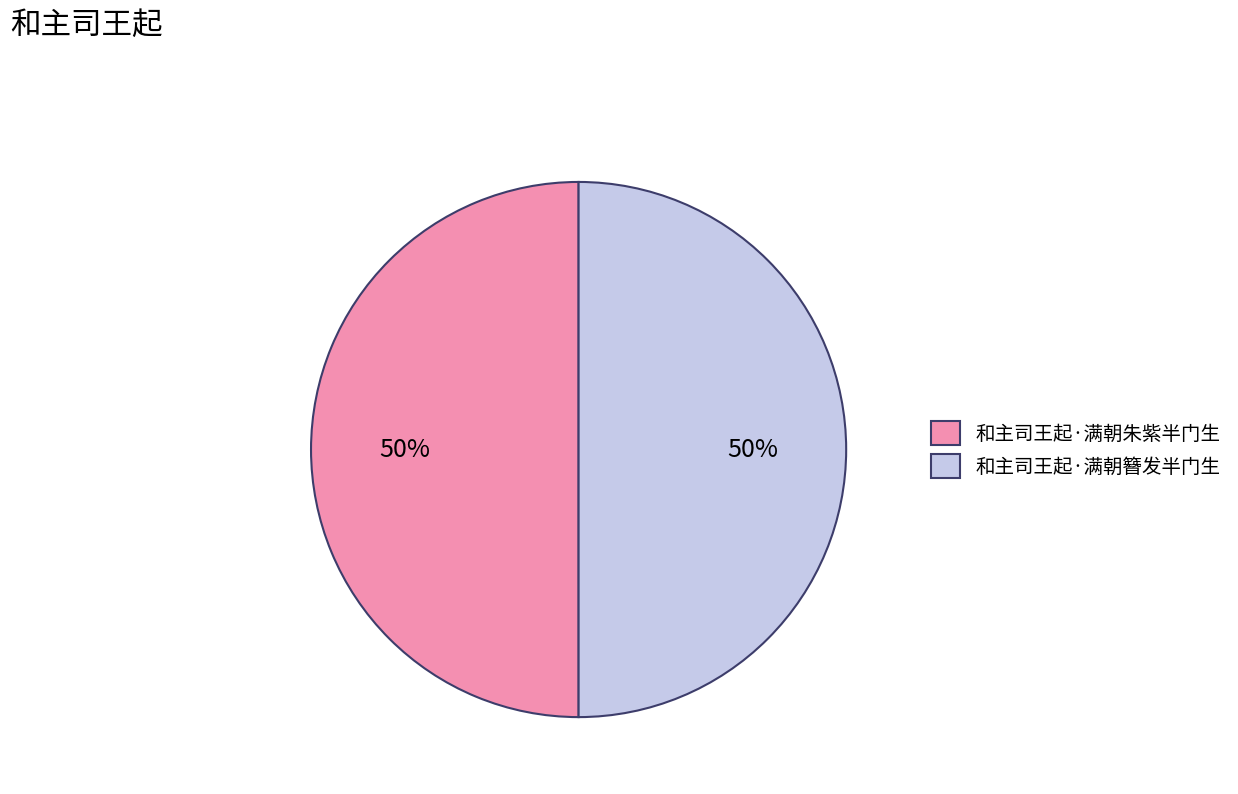

Approximately how many times larger is the value at 和主司王起·满朝簪发半门生 compared to 和主司王起·满朝朱紫半门生?

1.0